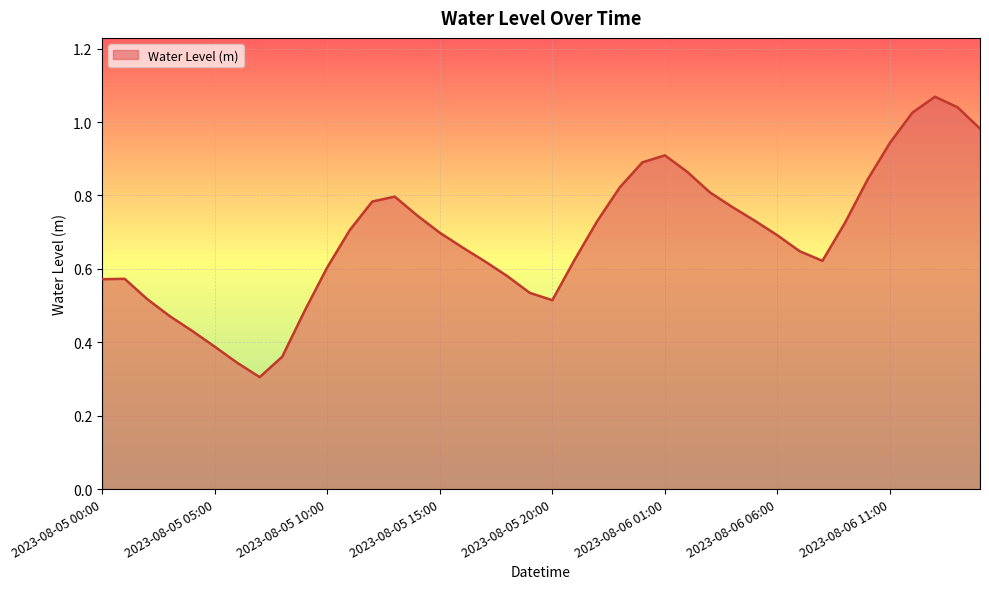

Is this an area chart (filled region under the line)?

Yes